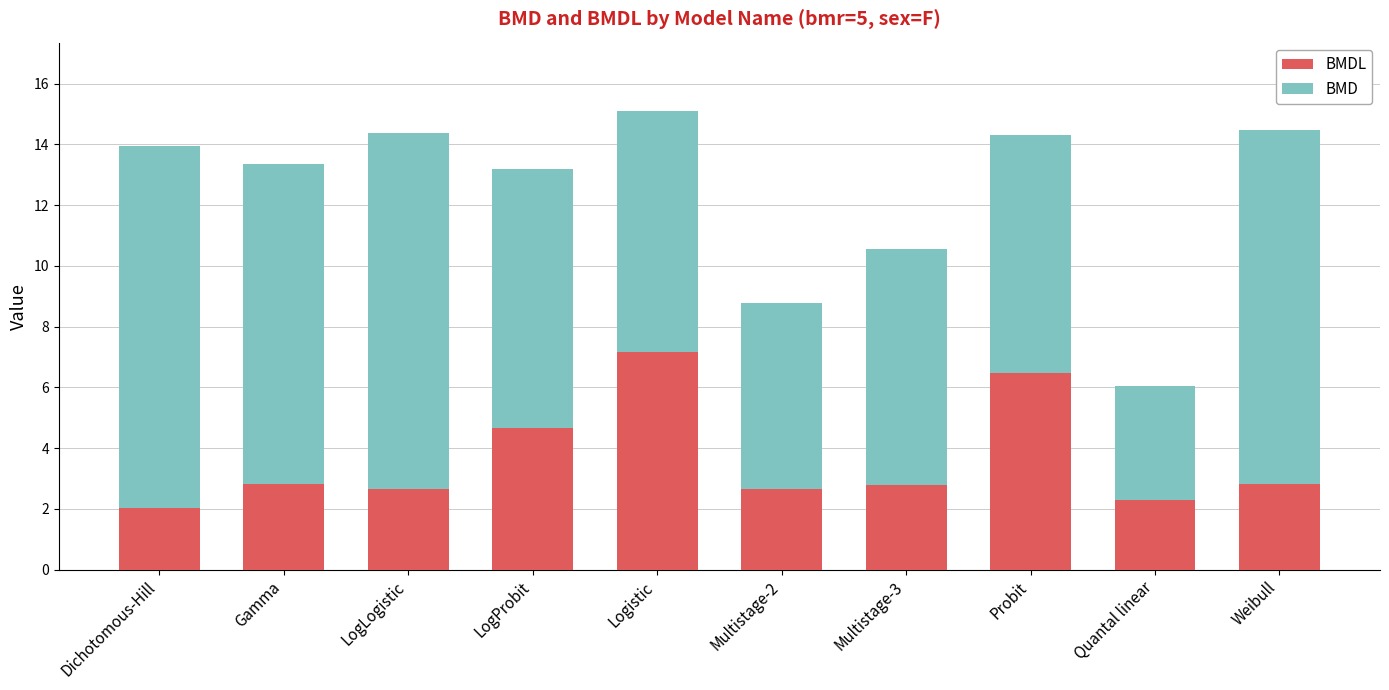

What is the total value across all series at Multistage-3?

10.5